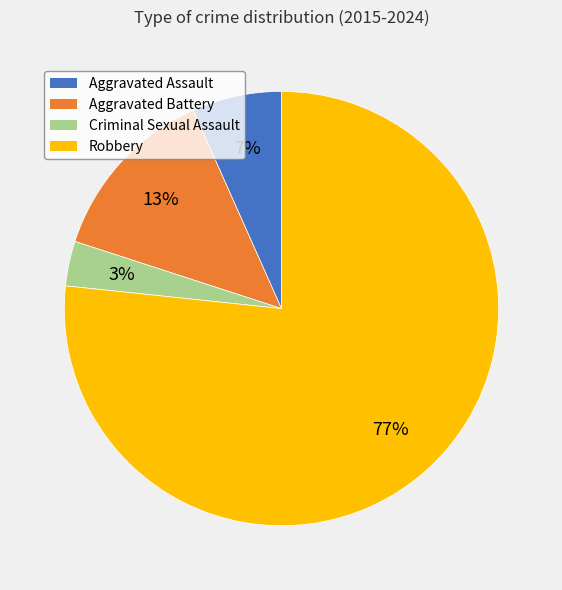

Rank the categories by value from lowest to highest.

Criminal Sexual Assault, Aggravated Assault, Aggravated Battery, Robbery